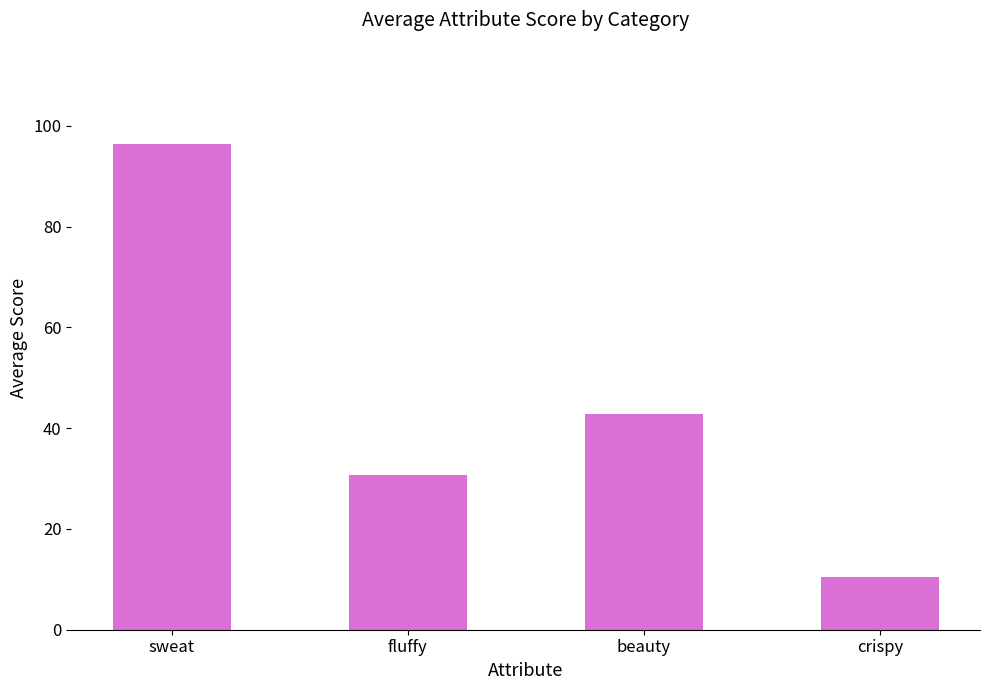

What is the maximum value shown in the chart?

96.4